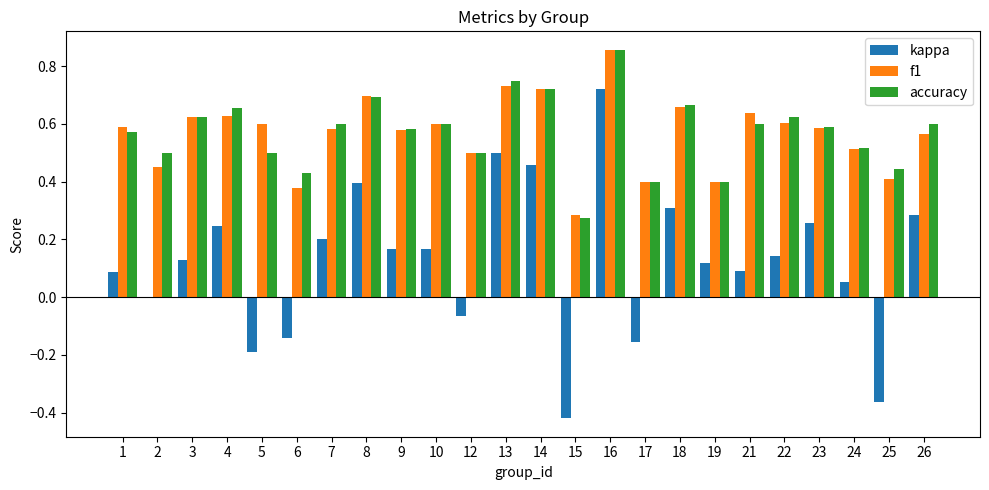

The value of f1 at 14 is 0.4. True or false?

False